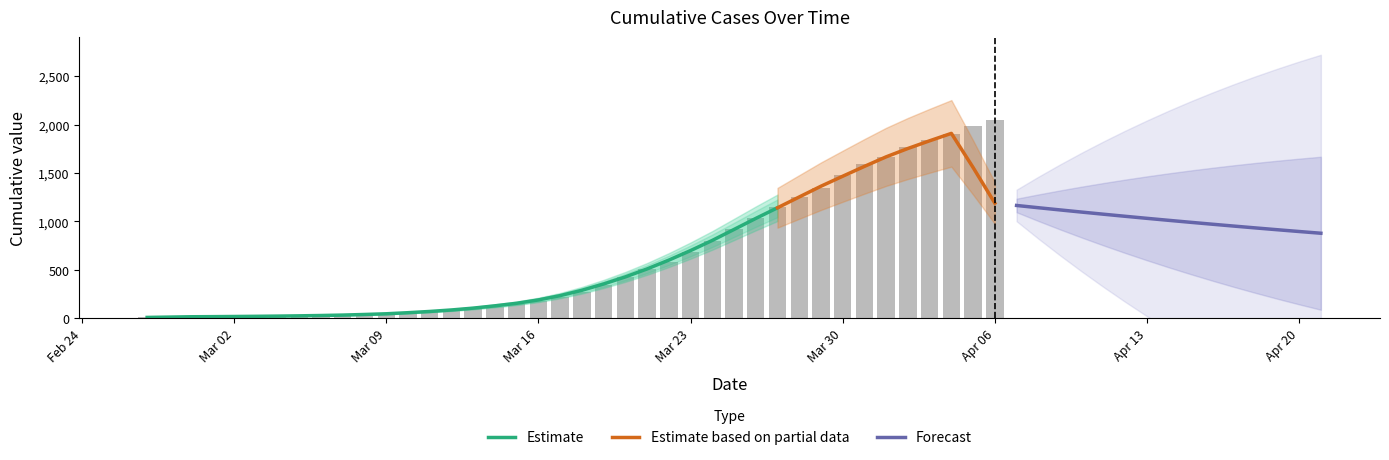

Are the bars horizontal?

No